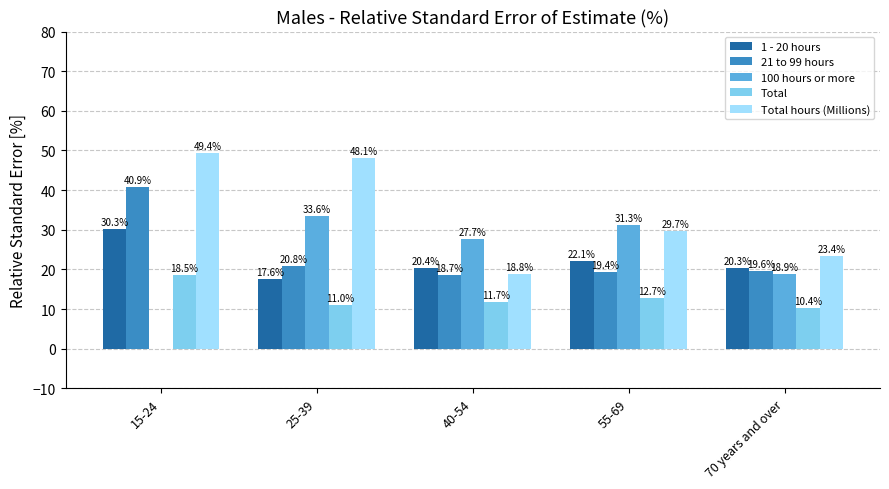

What is the approximate value of 21 to 99 hours at 70 years and over?

19.6